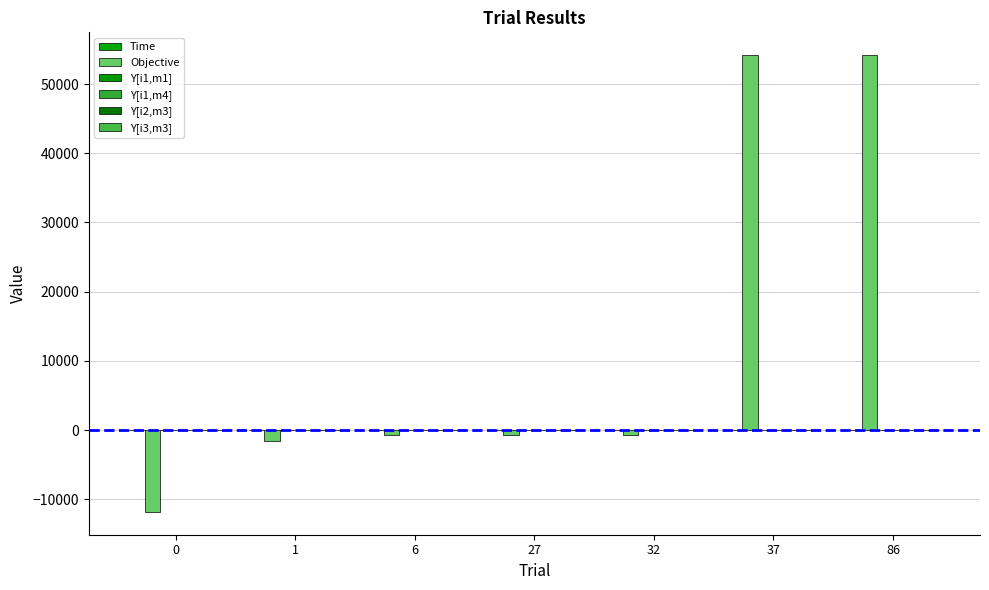

The Y[i1,m1] series shows -0.3 at 37. True or false?

False